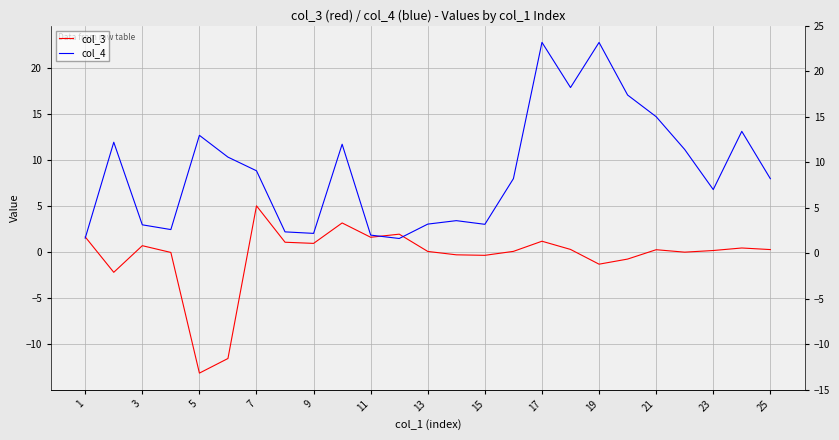

True or false: col_3 and col_4 cross at least once.

True